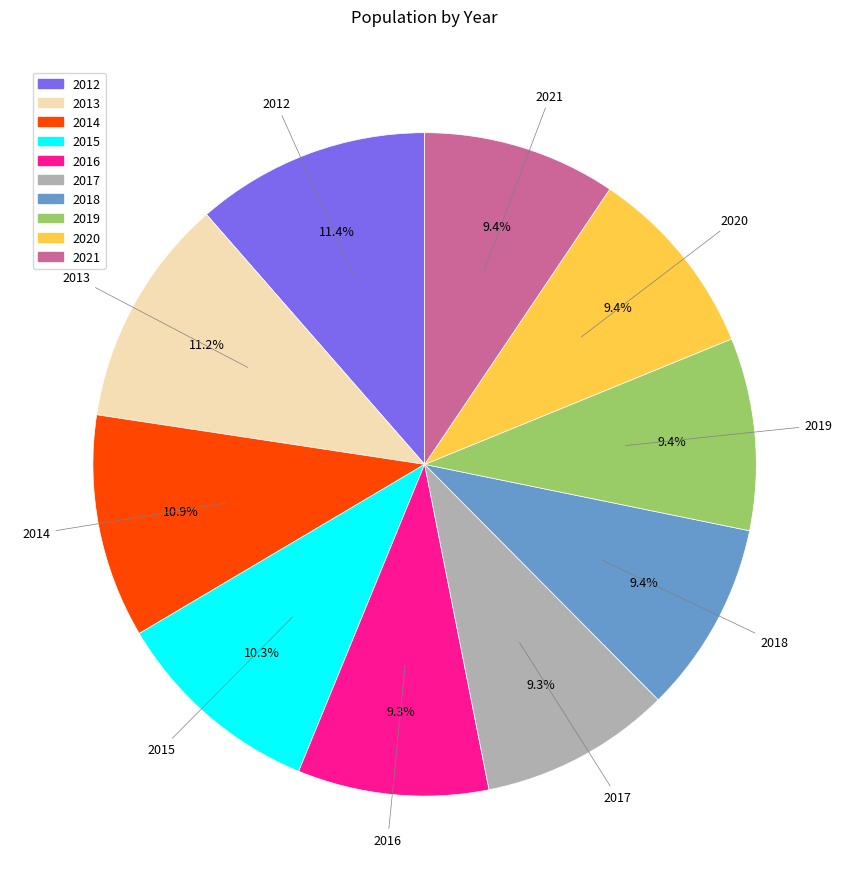

What percentage is the 2015 slice, to the nearest percent?

10%